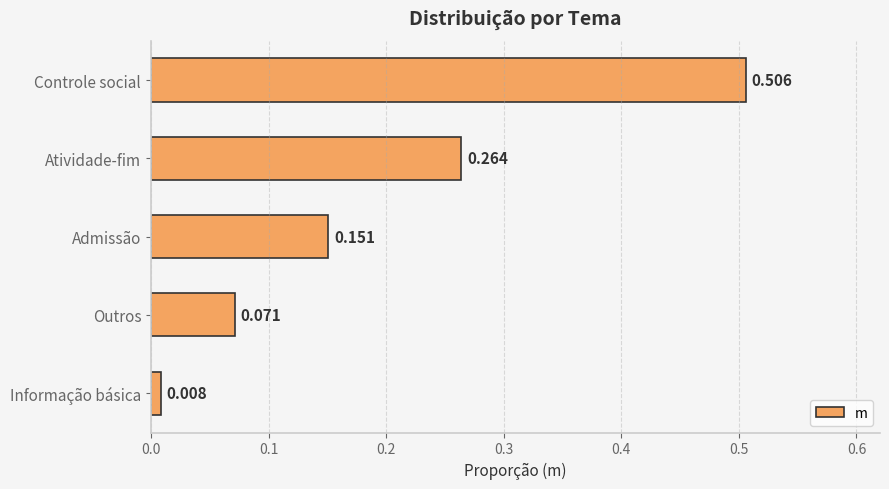

Between Admissão and Controle social, which is larger?

Controle social